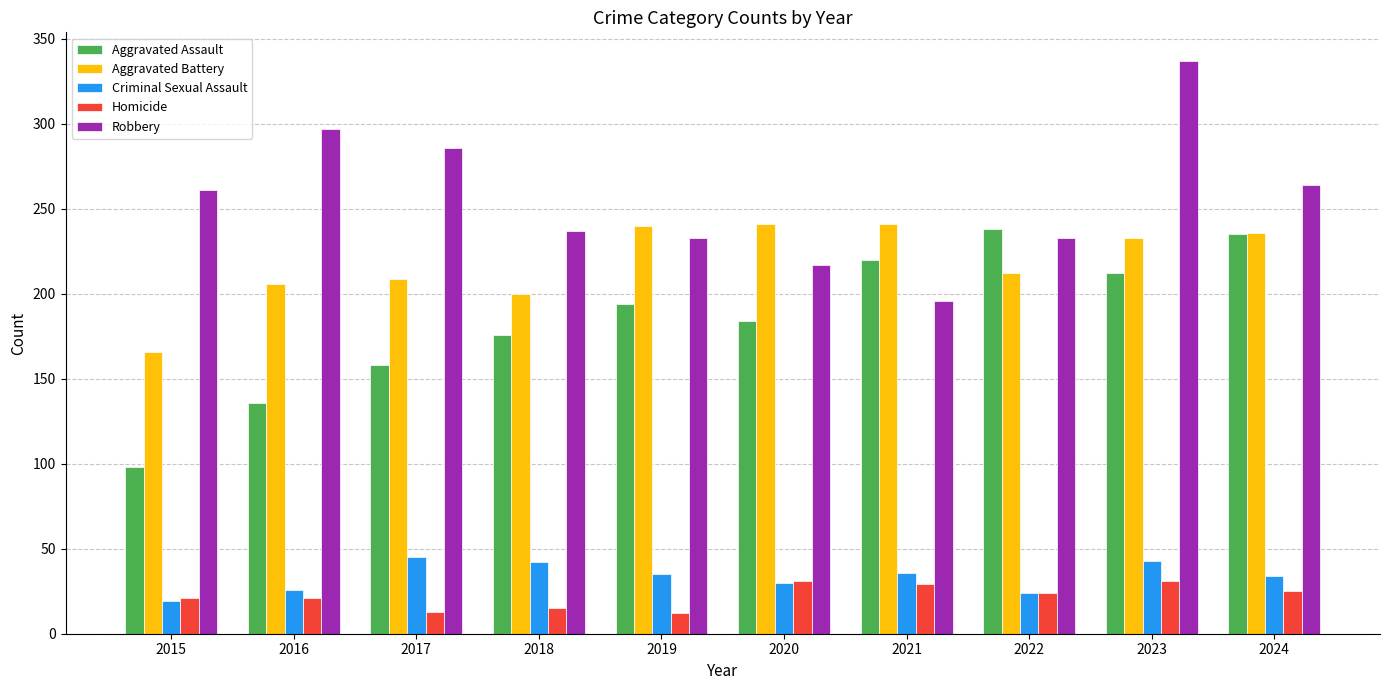

What is the value of the Homicide bar at the 2nd from the left?

21